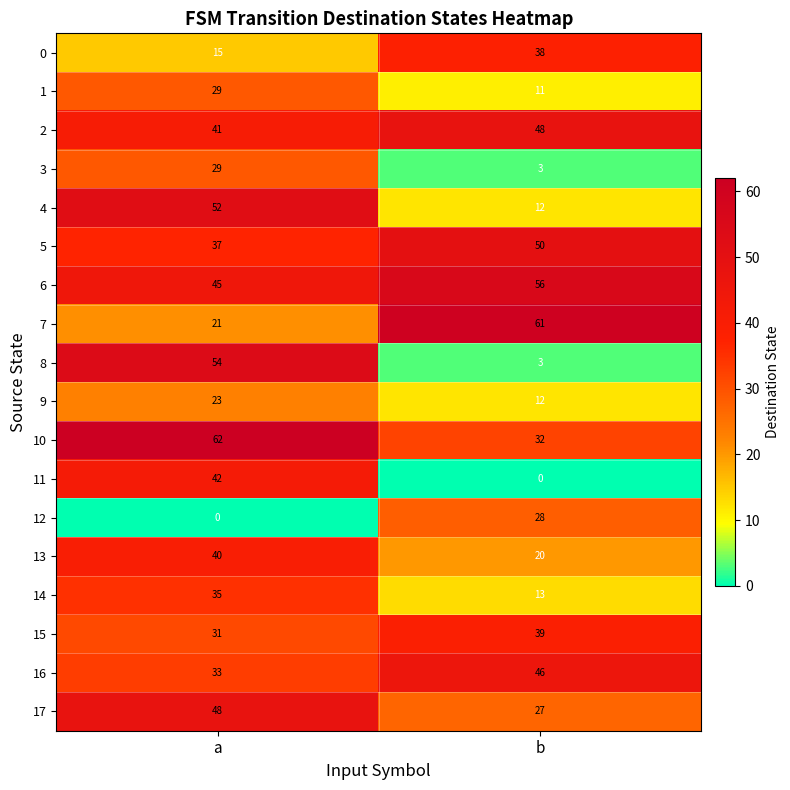

The 14 series shows 13 at b. True or false?

True